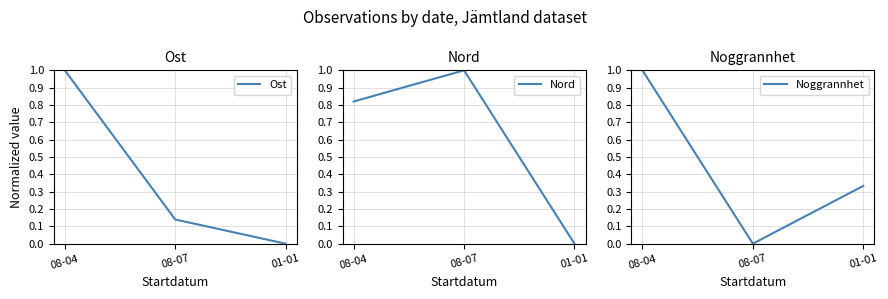

What is the difference between the maximum and minimum values in the Ost series?

1.0